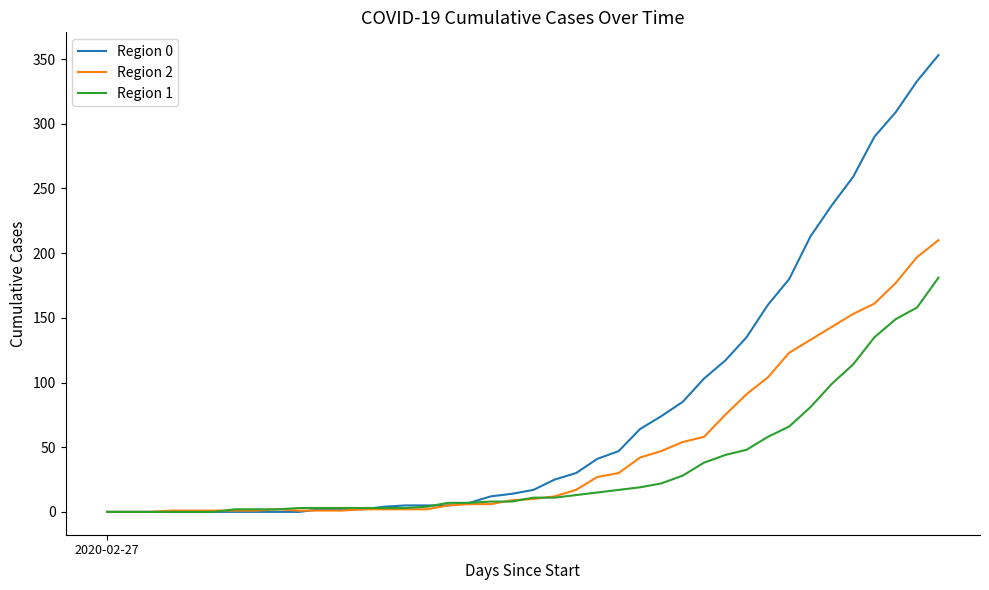

Rank the series by their maximum value, from lowest to highest.

Region 1, Region 2, Region 0